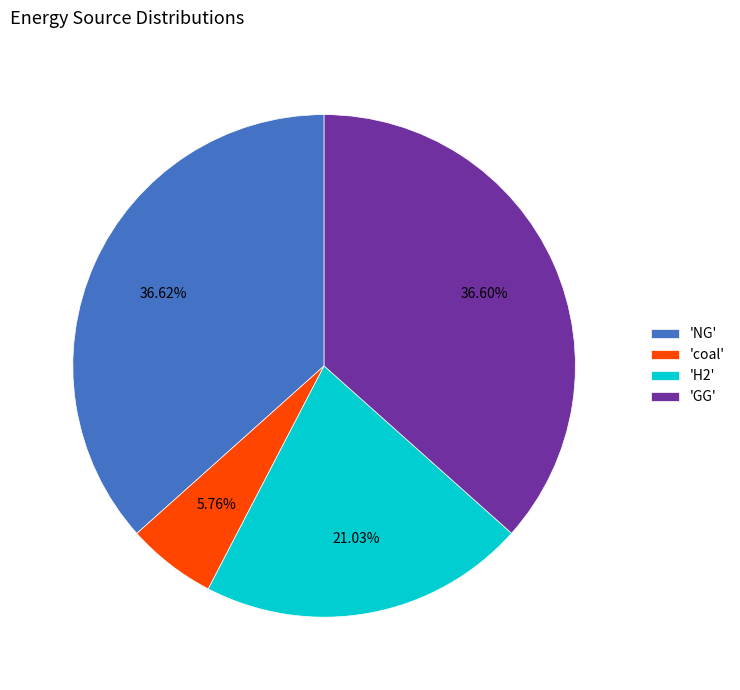

How many segments does this pie chart have?

4